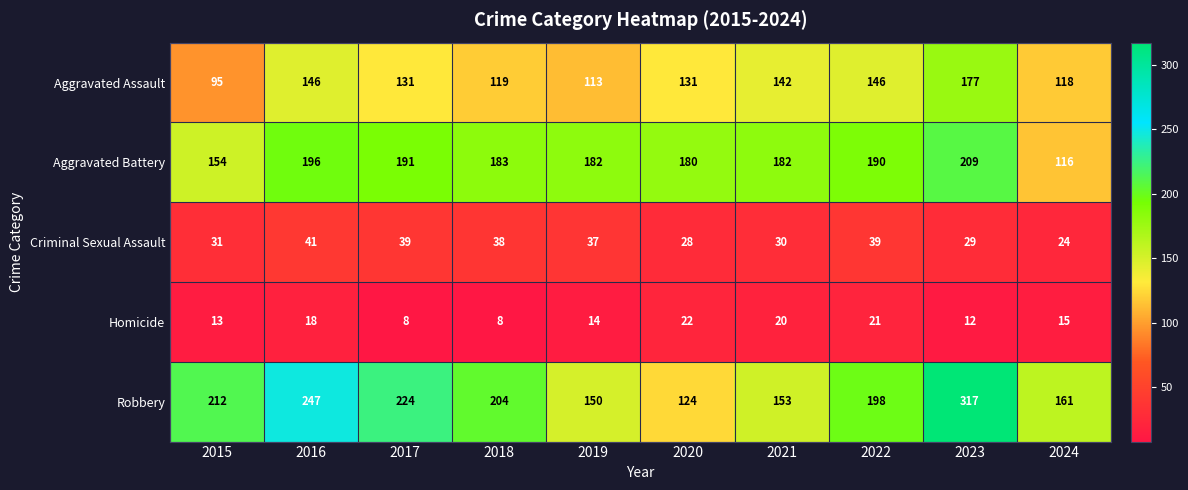

What is the difference between the Robbery values at 2016 and 2024?

86